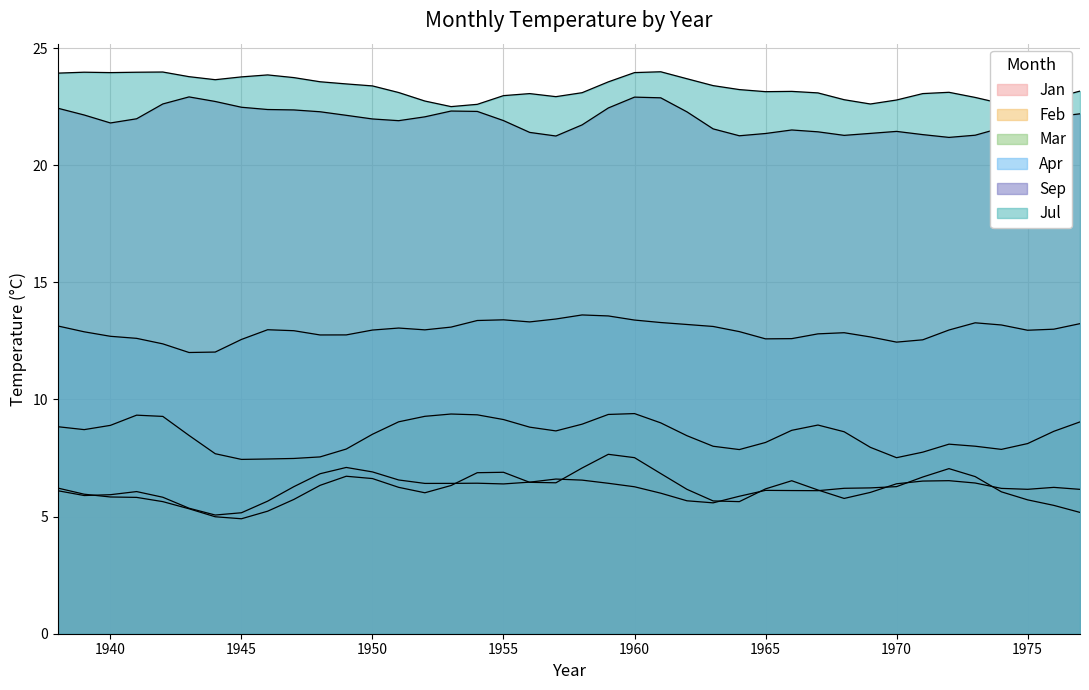

What is the value of the Jul point at the 2nd from the left?

24.1